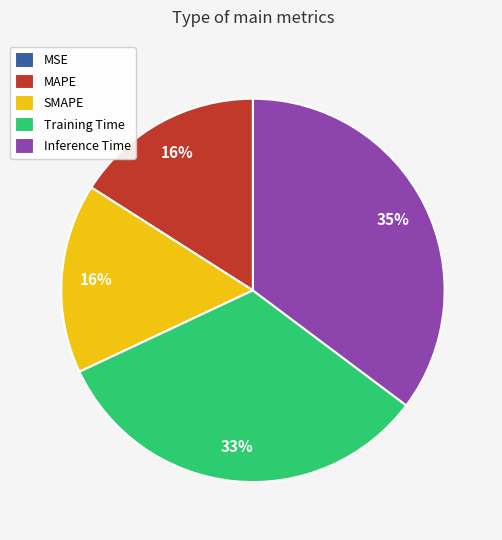

Combined, do SMAPE and Training Time account for over 50%?

No